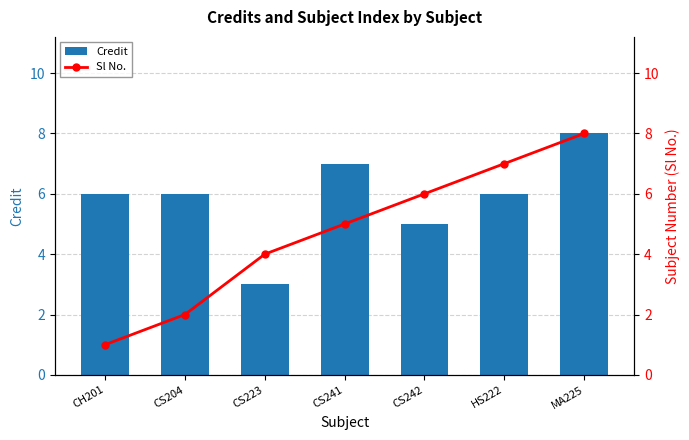

Count the number of categories in the chart.

7